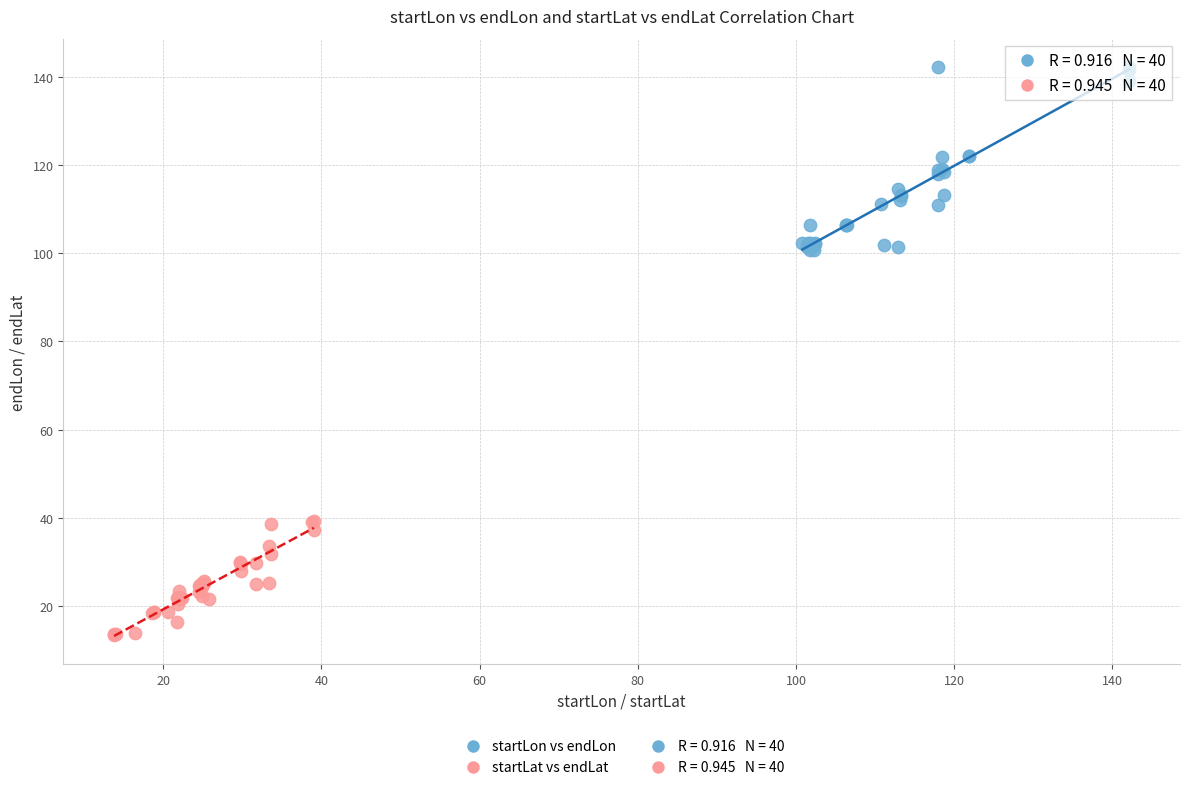

Which series reaches the minimum Y coordinate?

startLat vs endLat